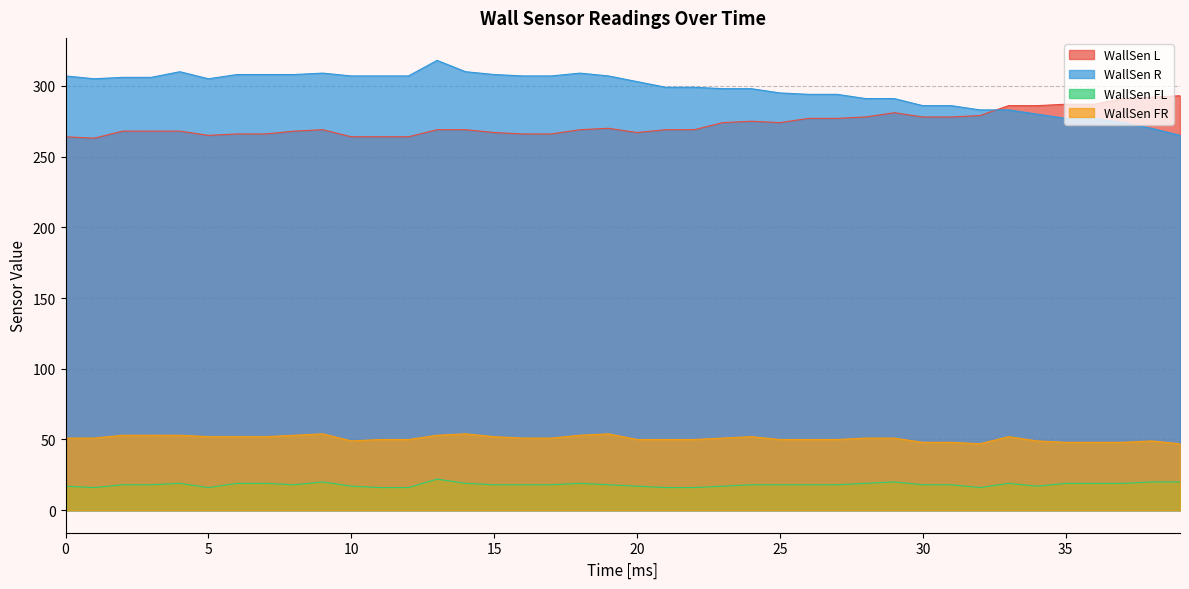

Reading left to right, list all the values displayed in this chart.

WallSen L: 0=264	1=263	2=268	3=268	4=268	5=265	6=266	7=266	8=268	9=269	10=264	11=264	12=264	13=269	14=269	15=267	16=266	17=266	18=269	19=270	20=267	21=269	22=269	23=274	24=275	25=274	26=277	27=277	28=278	29=281	30=278	31=278	32=279	33=286	34=286	35=287	36=287	37=291	38=292	39=293
WallSen R: 0=307	1=305	2=306	3=306	4=310	5=305	6=308	7=308	8=308	9=309	10=307	11=307	12=307	13=318	14=310	15=308	16=307	17=307	18=309	19=307	20=303	21=299	22=299	23=298	24=298	25=295	26=294	27=294	28=291	29=291	30=286	31=286	32=283	33=283	34=280	35=277	36=277	37=274	38=270	39=265
WallSen FL: 0=17	1=16	2=18	3=18	4=19	5=16	6=19	7=19	8=18	9=20	10=17	11=16	12=16	13=22	14=19	15=18	16=18	17=18	18=19	19=18	20=17	21=16	22=16	23=17	24=18	25=18	26=18	27=18	28=19	29=20	30=18	31=18	32=16	33=19	34=17	35=19	36=19	37=19	38=20	39=20
WallSen FR: 0=51	1=51	2=53	3=53	4=53	5=52	6=52	7=52	8=53	9=54	10=49	11=50	12=50	13=53	14=54	15=52	16=51	17=51	18=53	19=54	20=50	21=50	22=50	23=51	24=52	25=50	26=50	27=50	28=51	29=51	30=48	31=48	32=47	33=52	34=49	35=48	36=48	37=48	38=49	39=47